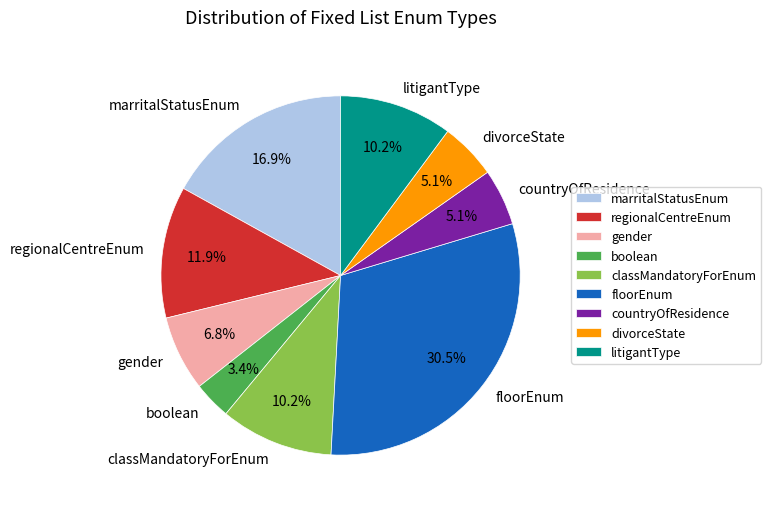

To the nearest percent, what percentage of the pie is gender?

7%